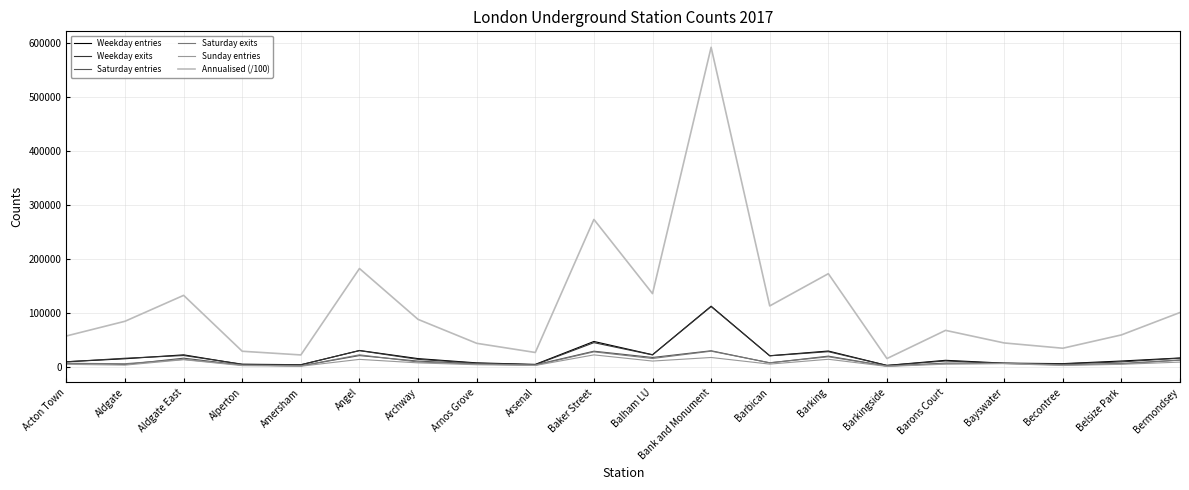

What is the highest value of the Weekday entries series?

112547.0